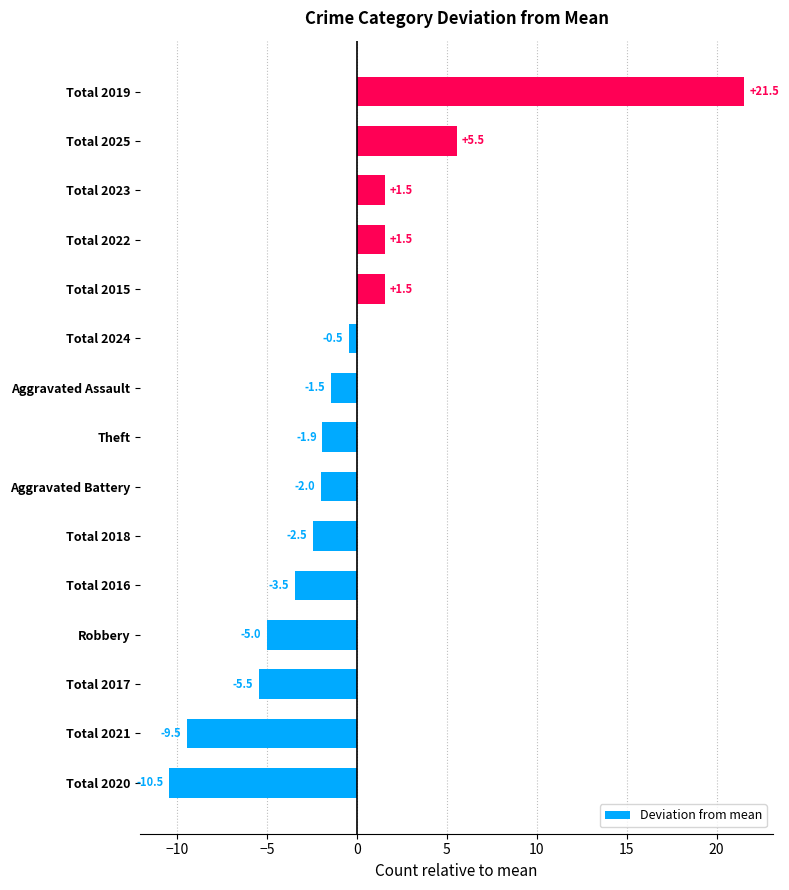

What is the maximum value shown in the chart?

21.5